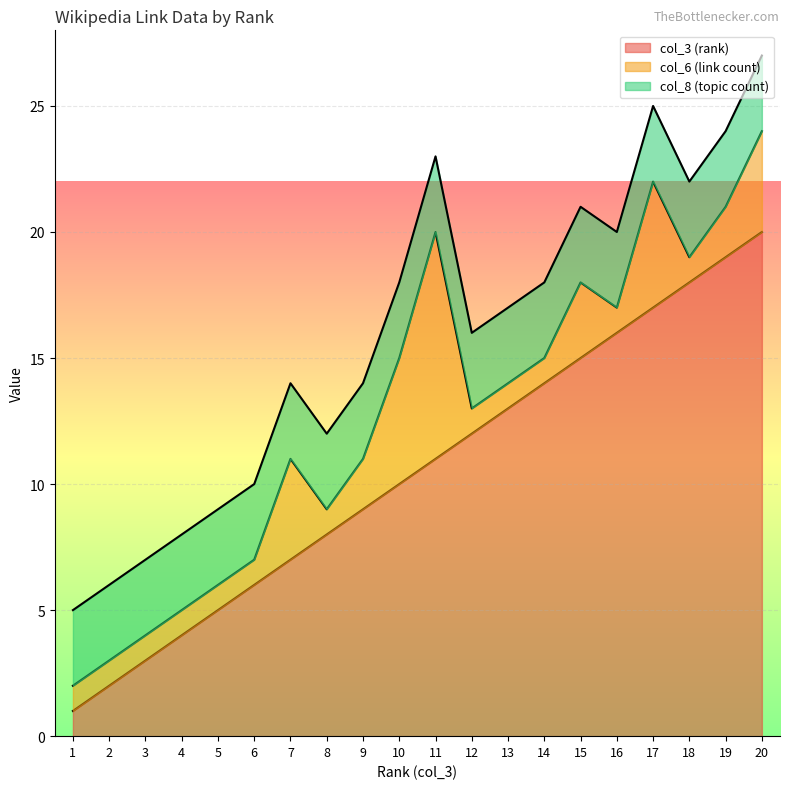

At which category is the sum across all series the highest?

20